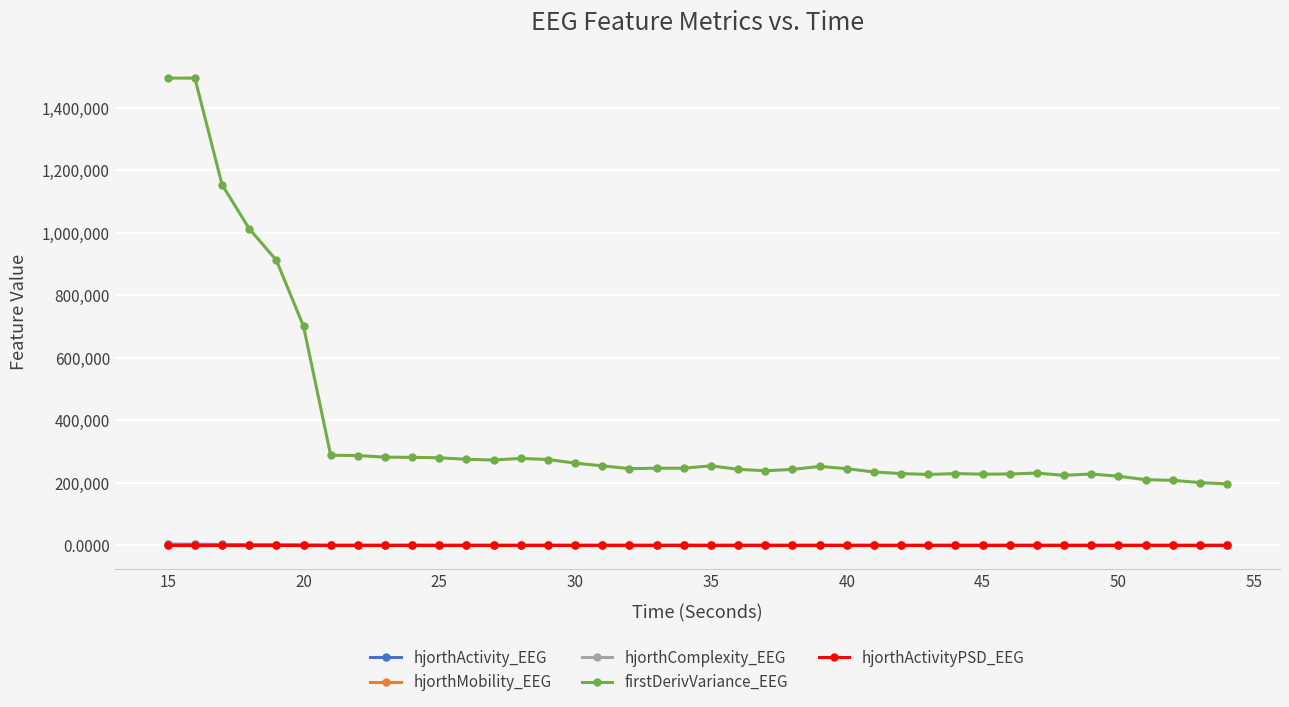

What is the lowest value of the hjorthActivity_EEG series?

82.3